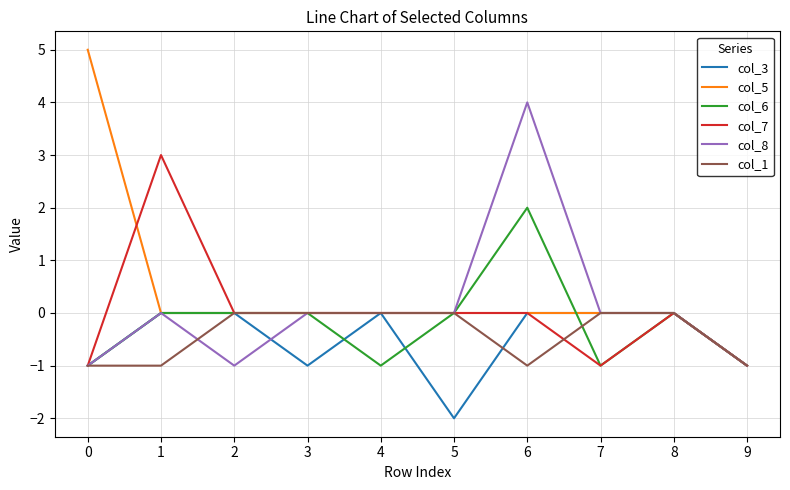

Is the value of col_7 at 5 greater than the value of col_3 at 5?

Yes